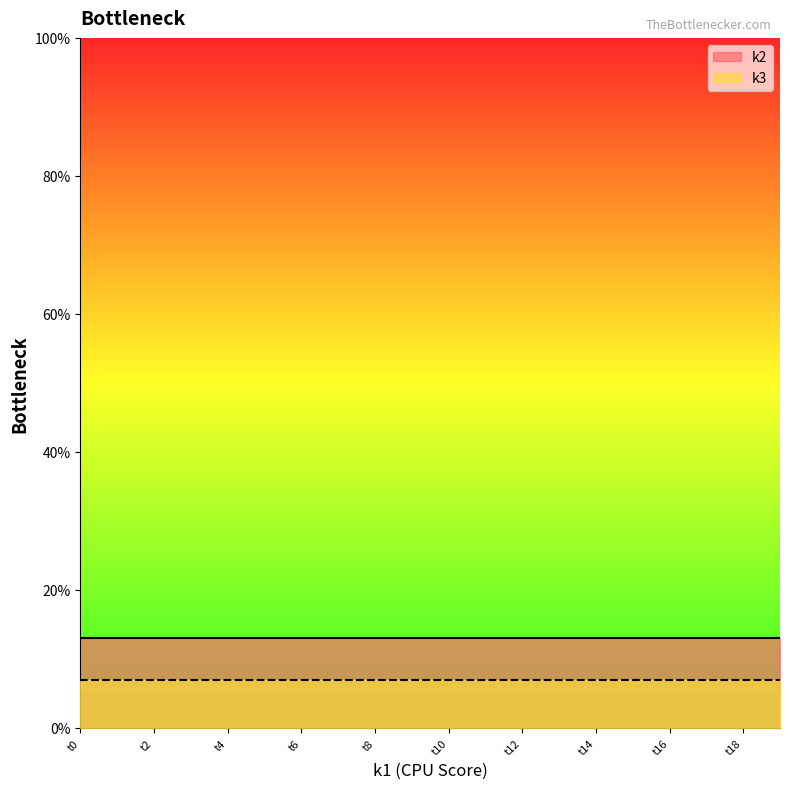

True or false: k3 has a value of 7 at t8.

True